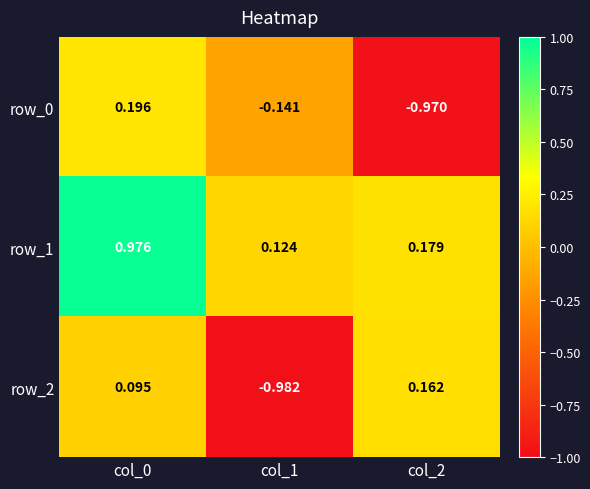

Is the value of row_2 at col_2 greater than the value of row_0 at col_2?

Yes